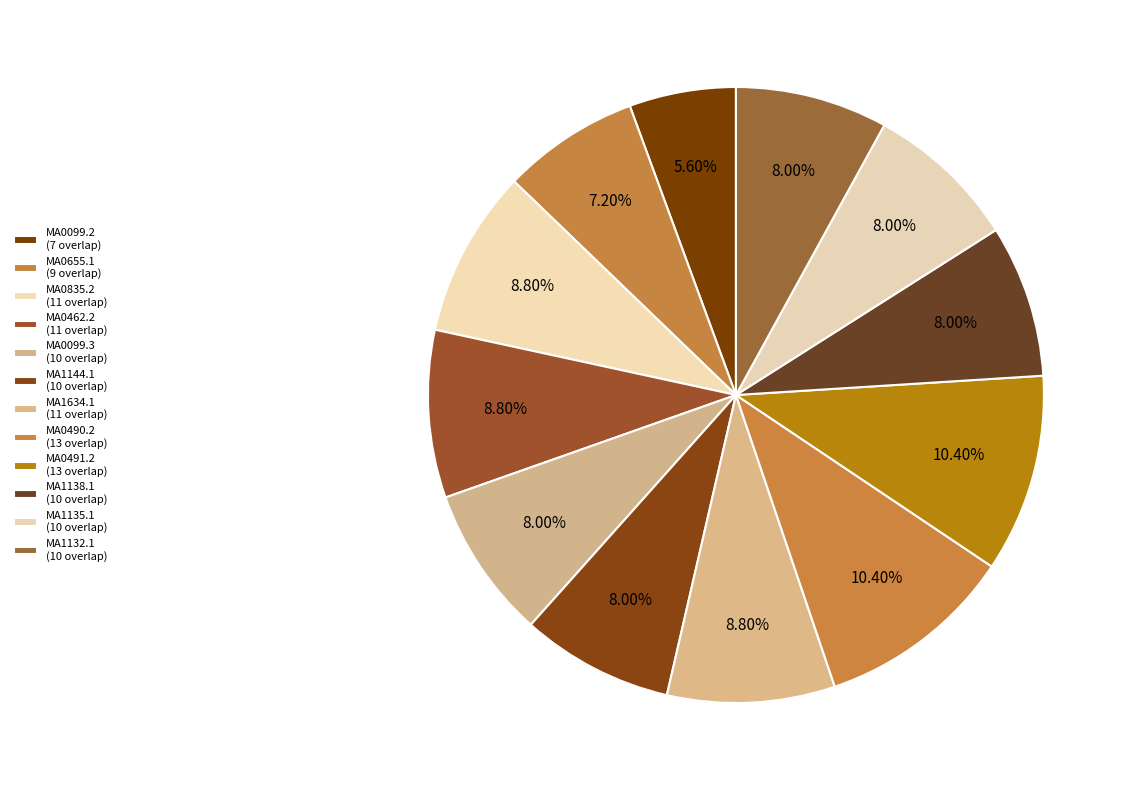

To the nearest percent, what is the average slice percentage?

8%